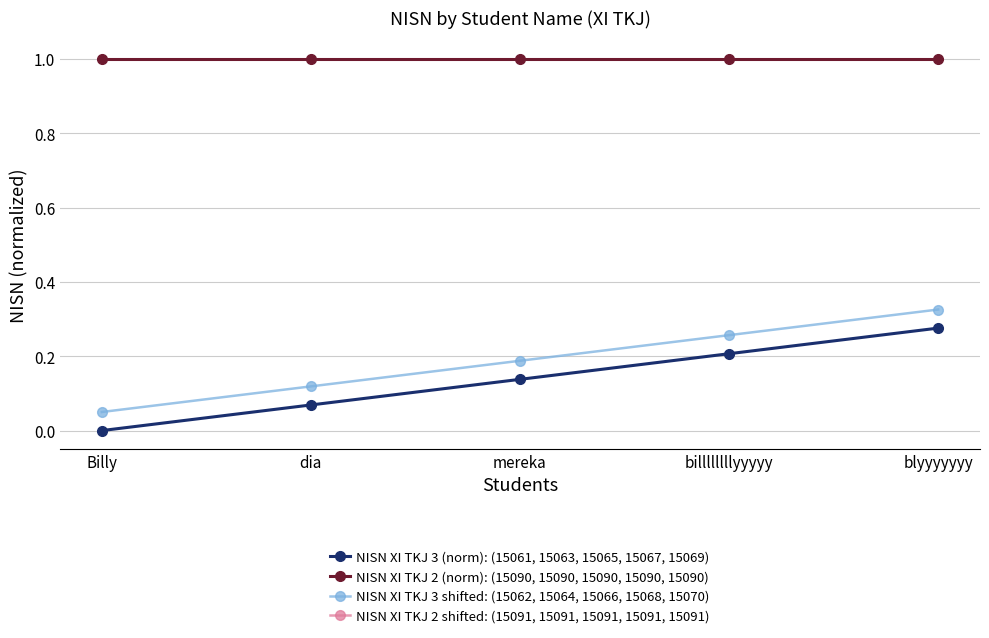

What is the label of the 4th point from the left?

billllllllyyyyy